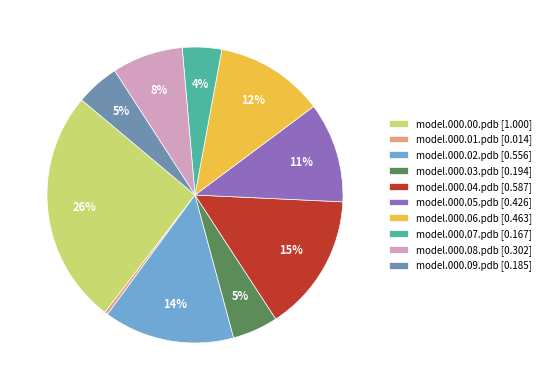

Between model.000.01.pdb and model.000.09.pdb, which is larger?

model.000.09.pdb